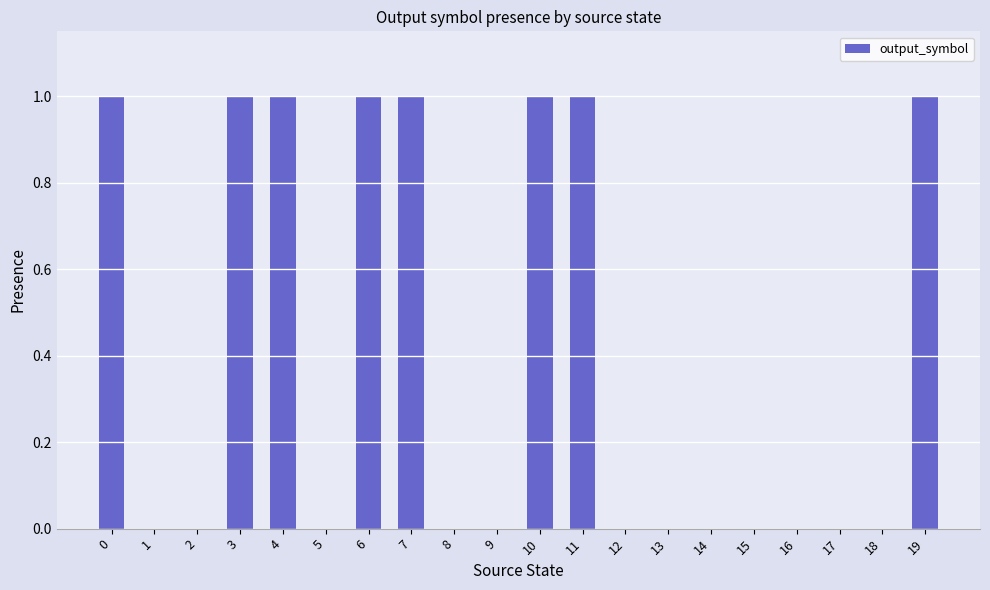

What is the sum of all values?

8